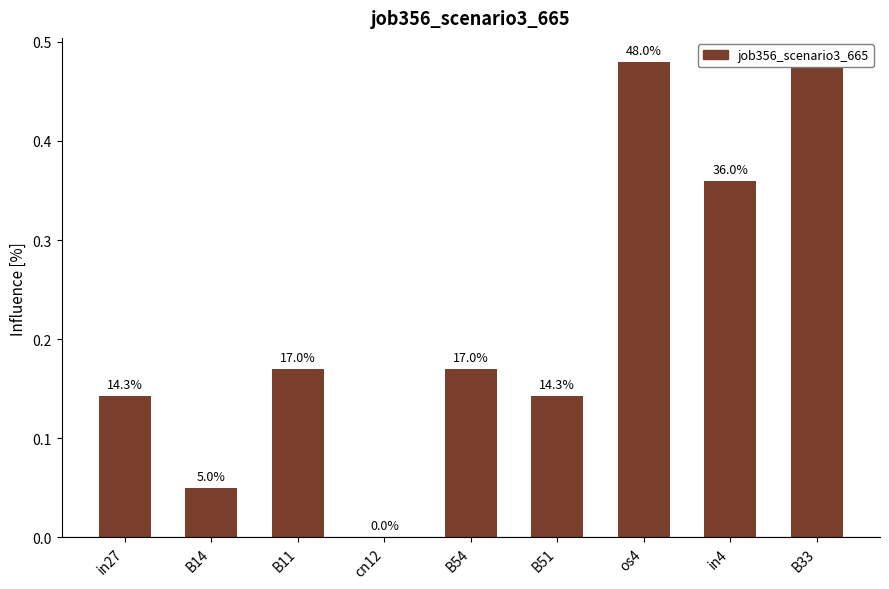

What is the label of the 7th bar from the right?

B11